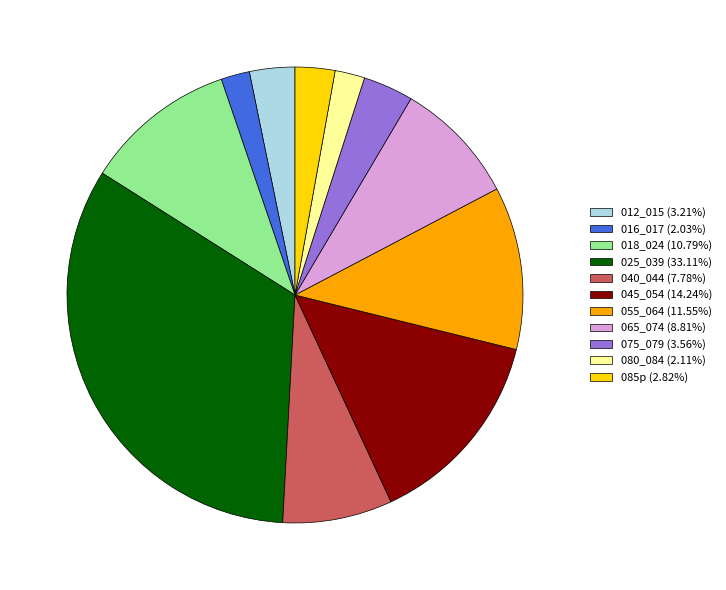

How many slices are in this pie chart?

11